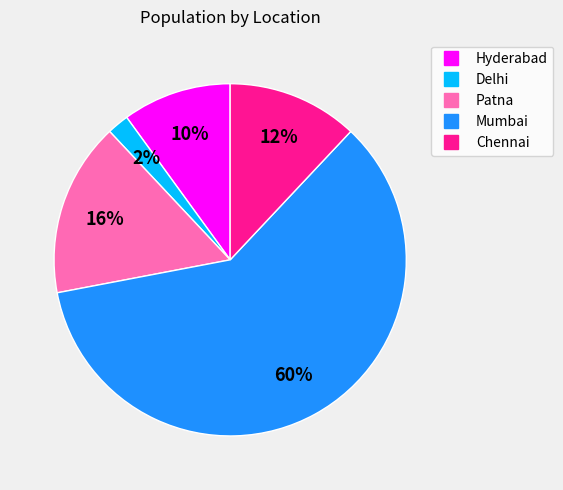

Combined, do Delhi and Patna account for over 50%?

No